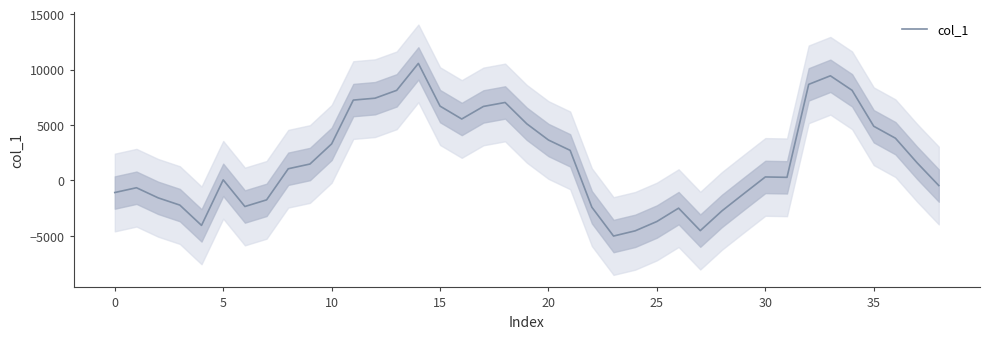

How many positive values are there?

23